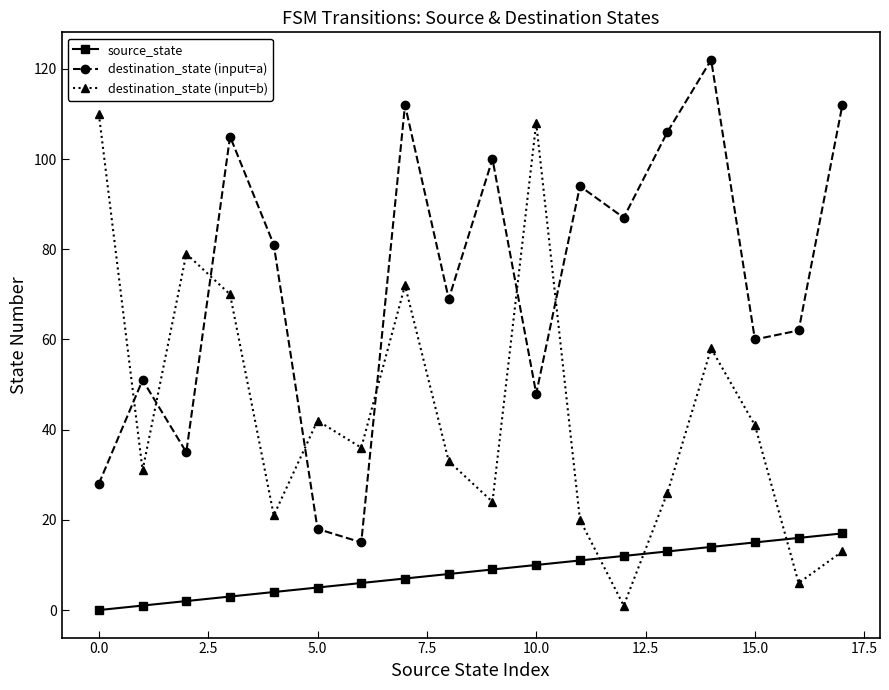

What is the difference between the second highest and minimum values in the source_state series?

16